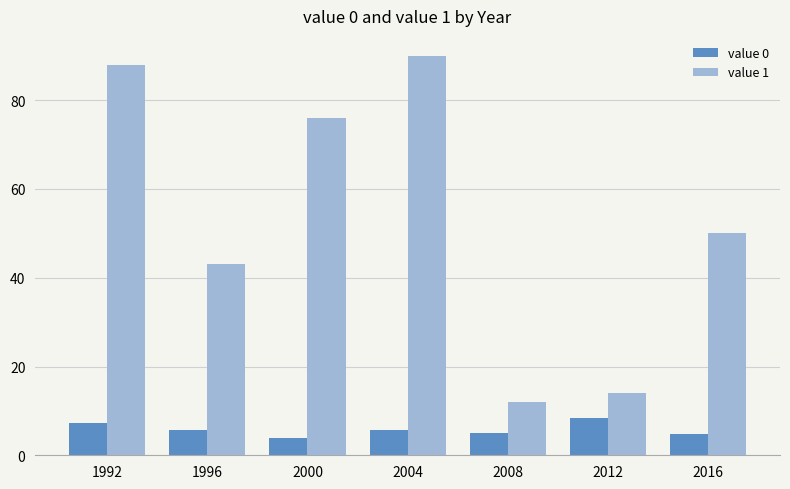

The value of value 0 at 2016 is 4.9. True or false?

True